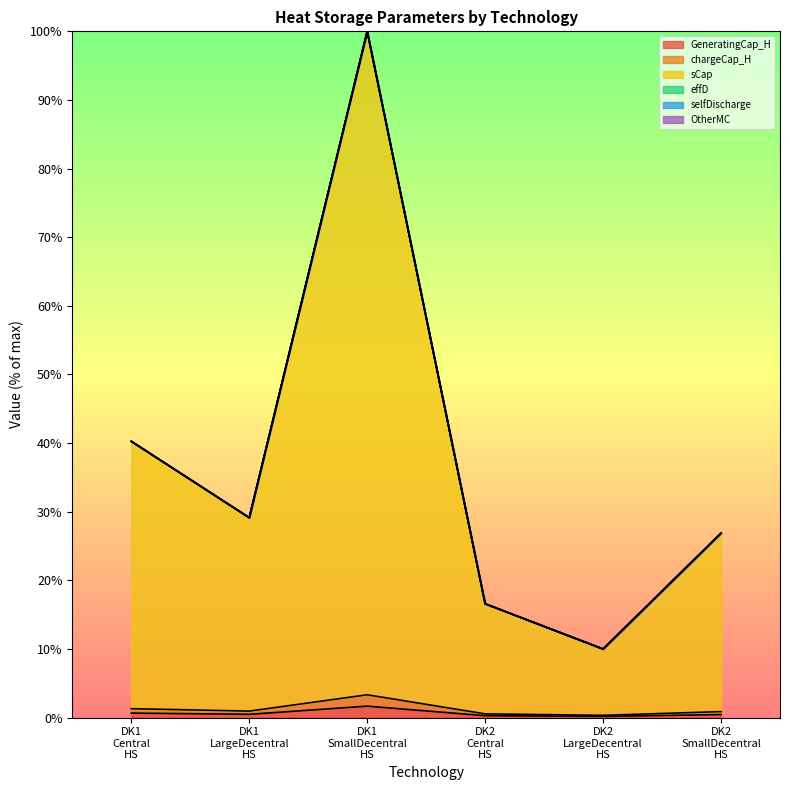

Where is the first local minimum for chargeCap_H?

DK1 LargeDecentral HS